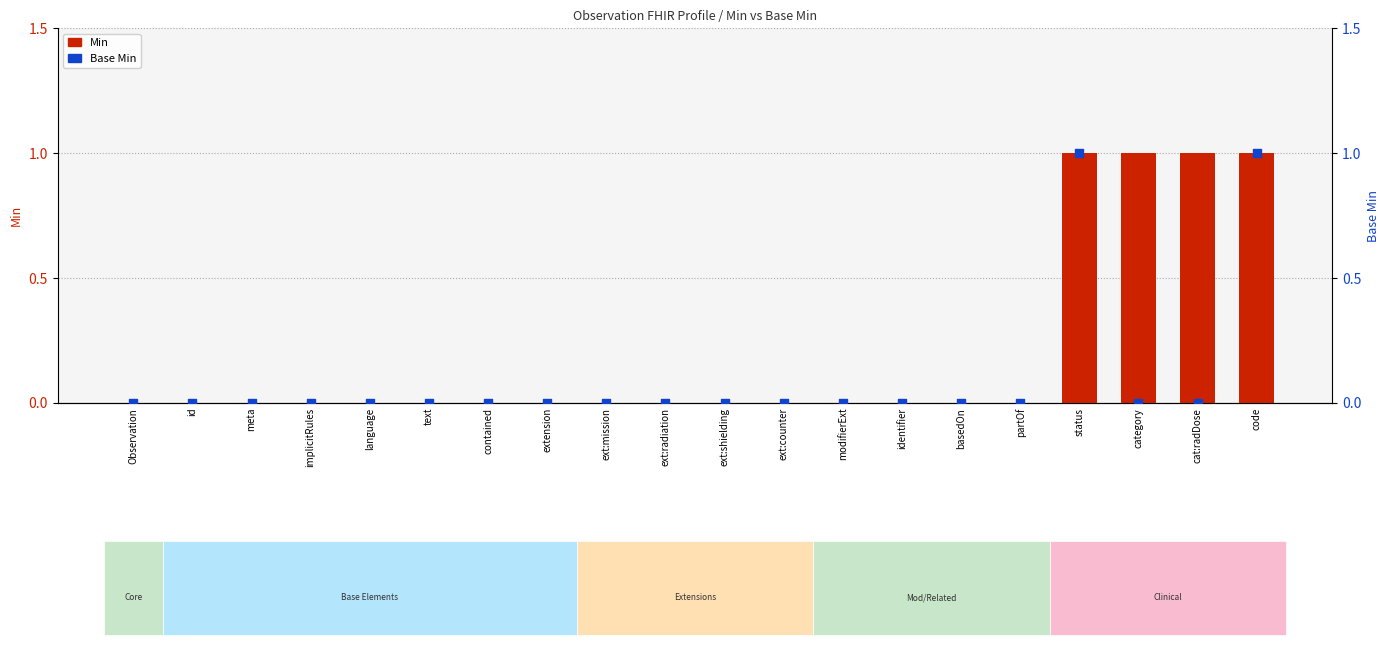

At which category is the sum across all series the highest?

status